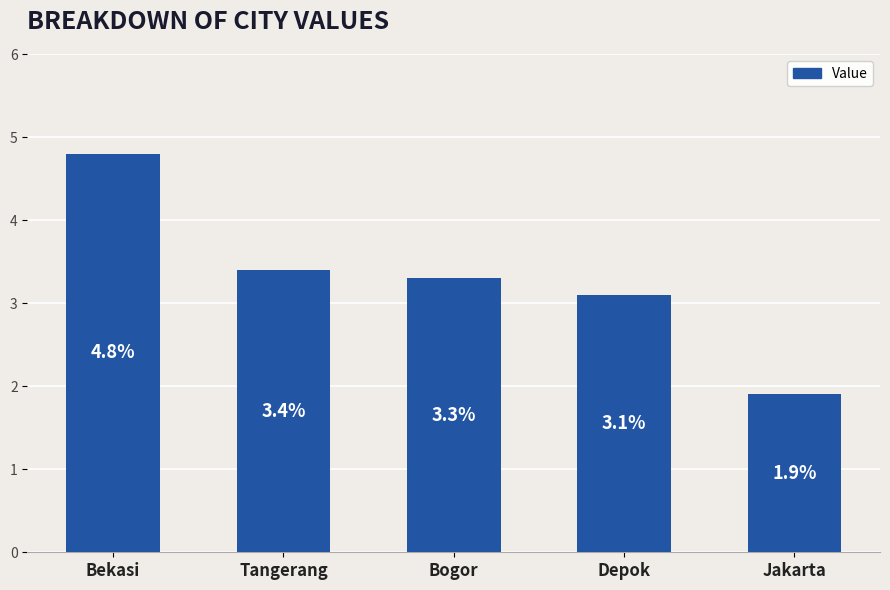

List the labels in order of value, smallest first.

Jakarta, Depok, Bogor, Tangerang, Bekasi